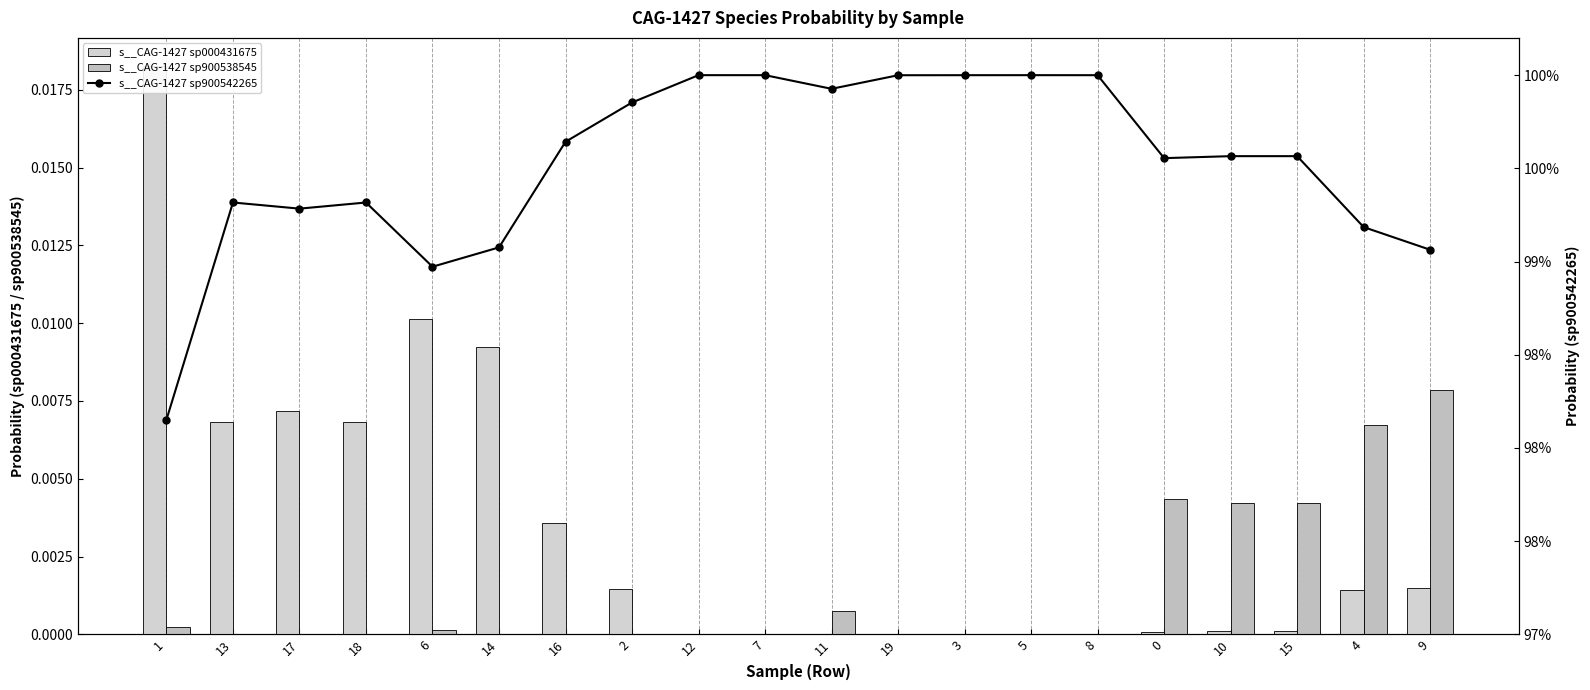

What are all the series names shown in the legend?

s__CAG-1427 sp000431675, s__CAG-1427 sp900538545, s__CAG-1427 sp900542265